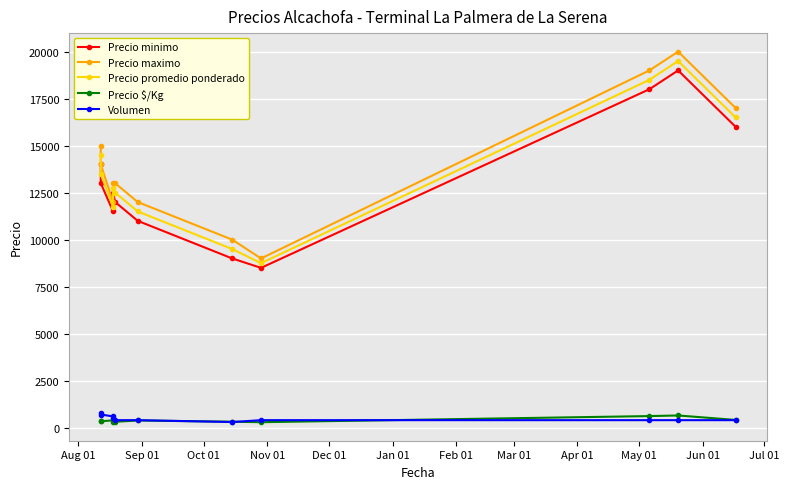

List the series in order of their peak value, highest first.

Precio maximo, Precio promedio ponderado, Precio minimo, Volumen, Precio $/Kg